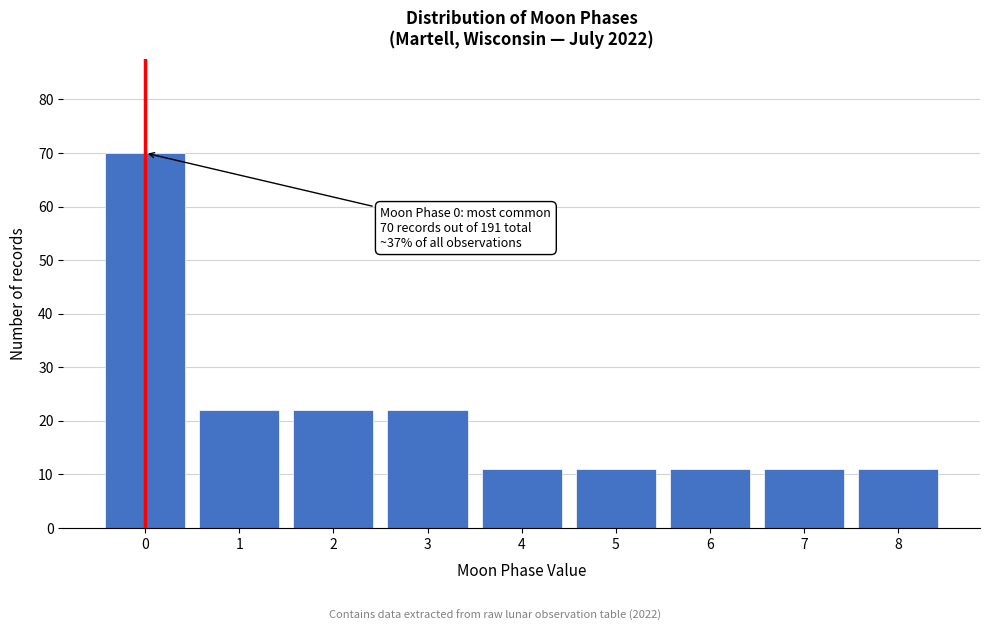

Reading left to right, list all the values displayed in this chart.

0=70	1=22	2=22	3=22	4=11	5=11	6=11	7=11	8=11